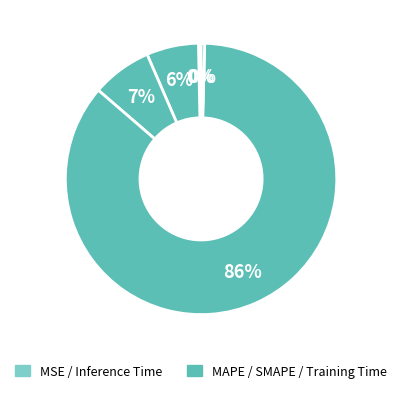

How many segments does this pie chart have?

5